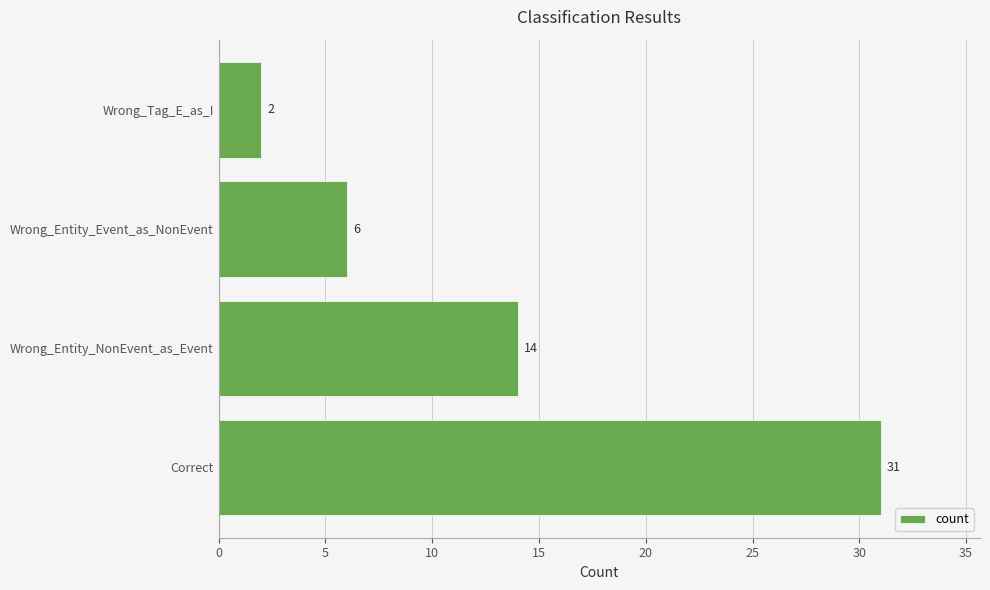

What is the approximate value at Wrong_Entity_NonEvent_as_Event?

14